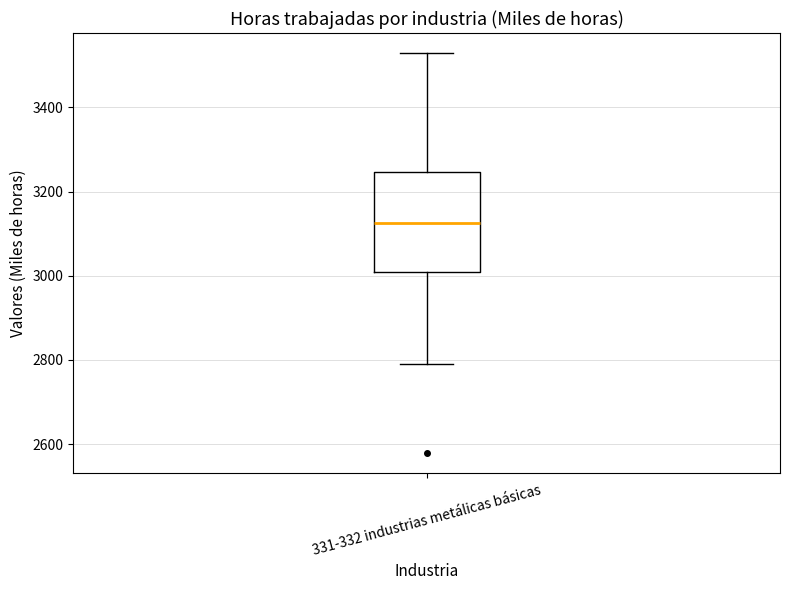

Where does the upper whisker of the box for 331-332 industrias metálicas básicas end on the y-axis? The values are not printed on the chart, so give them approximately, as read against the axis.

3520